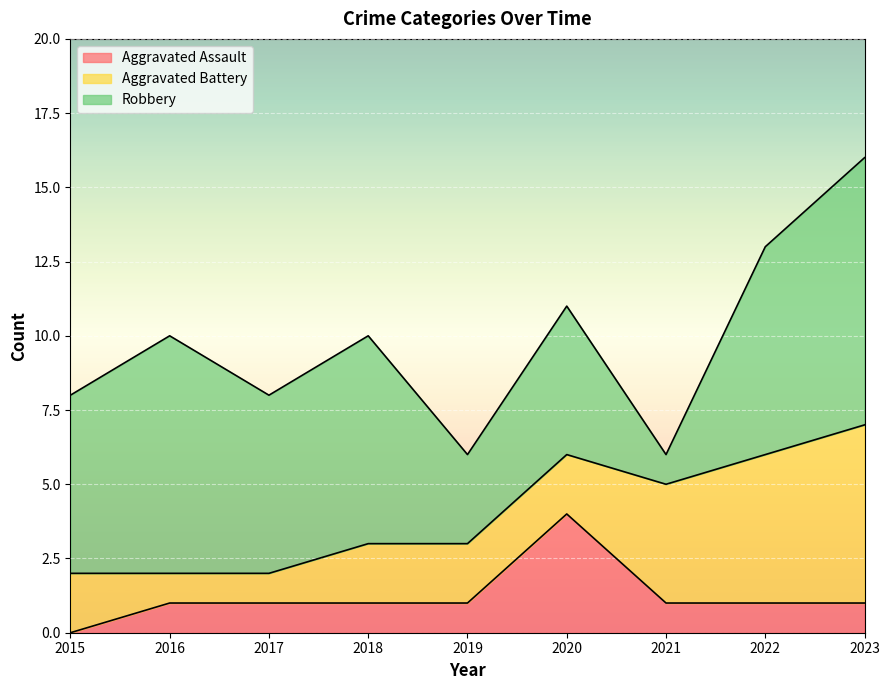

How many intersections are there between Aggravated Battery and Aggravated Assault?

2